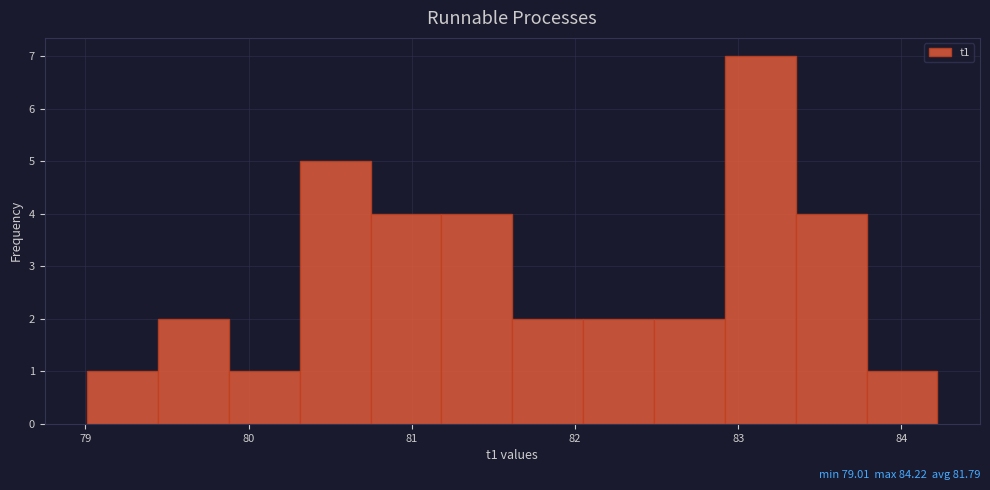

Over which range of the x-axis is the bar tallest?

82.9 to 83.4